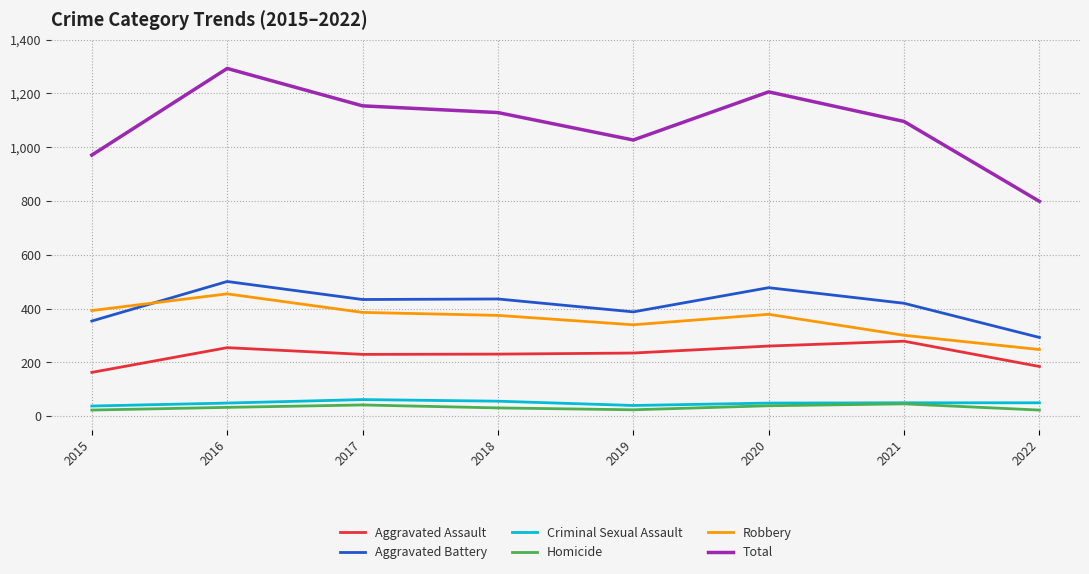

What is the total value across all series at 2018?

2258